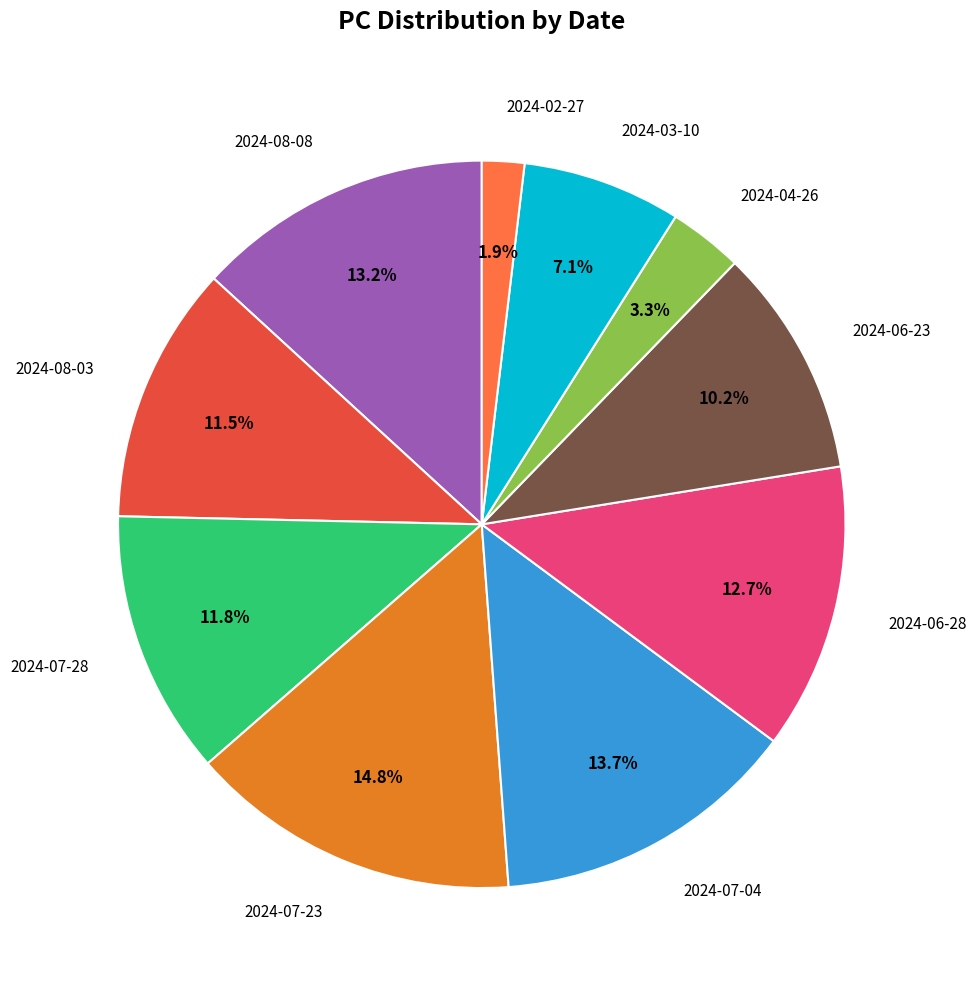

How many segments does this pie chart have?

10